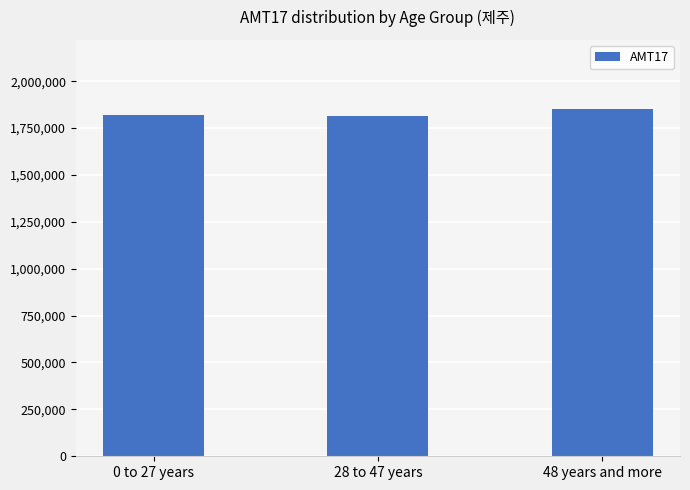

What is the smallest value displayed?

1815000